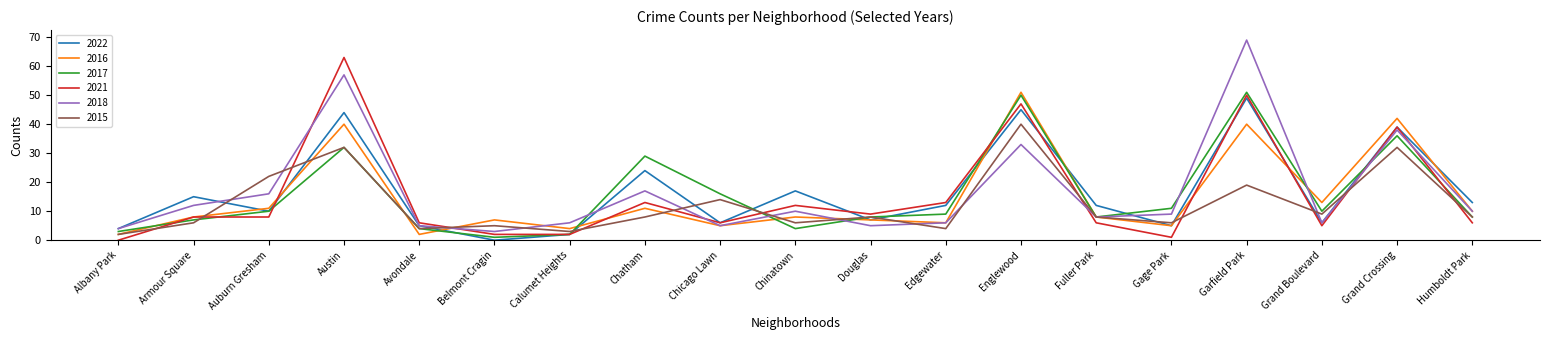

The 2015 series shows 6 at Armour Square. True or false?

True